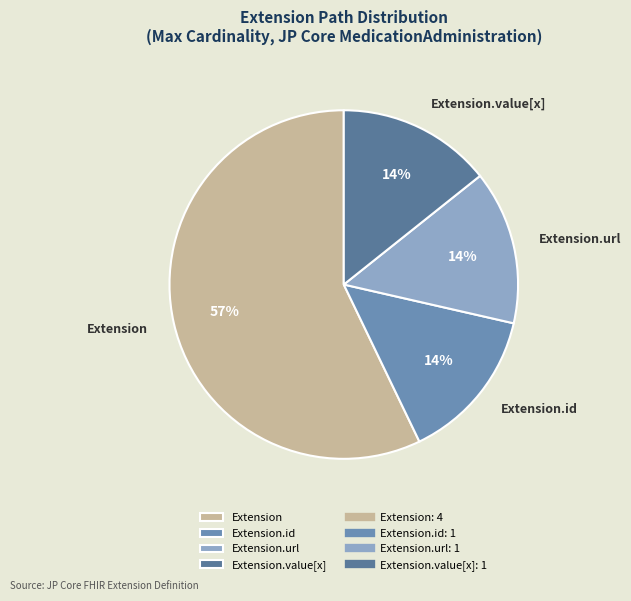

How many segments does this pie chart have?

4